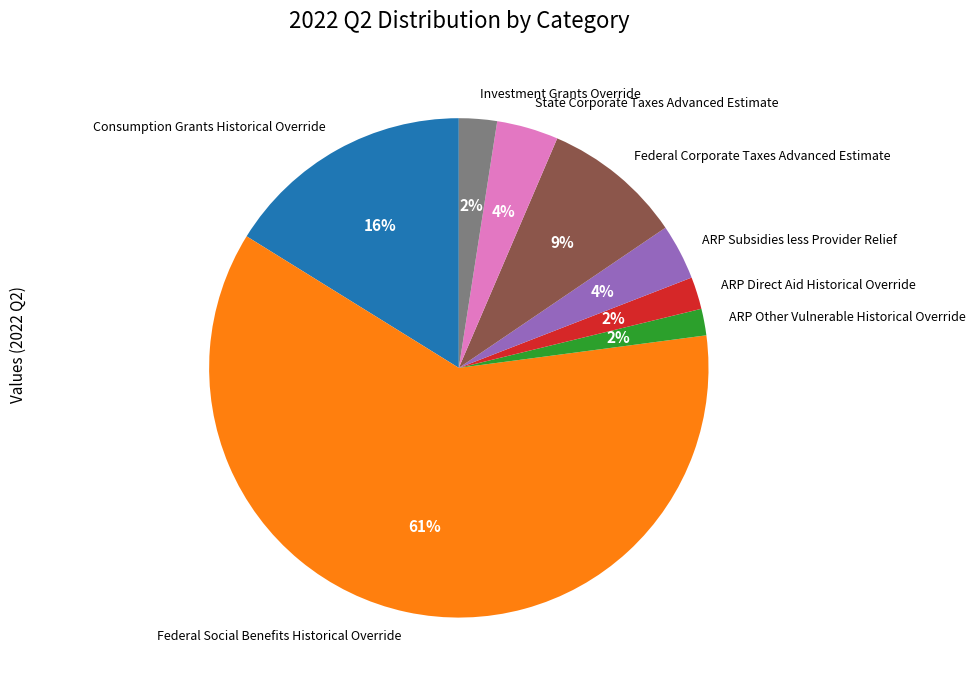

Combined, do State Corporate Taxes Advanced Estimate and ARP Direct Aid Historical Override account for over 50%?

No